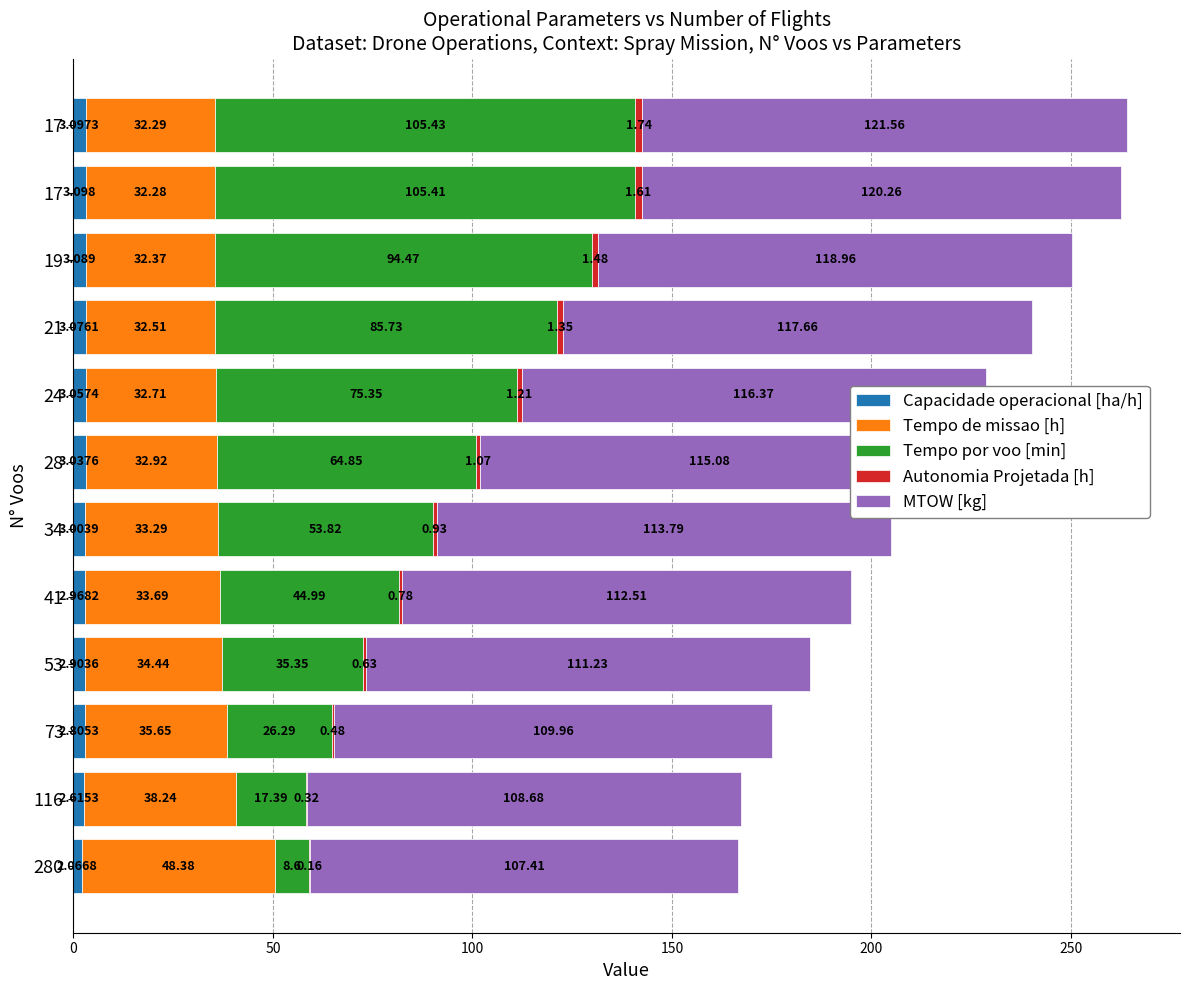

What is the value of the Autonomia Projetada [h] bar at the 10th from the left?

1.5